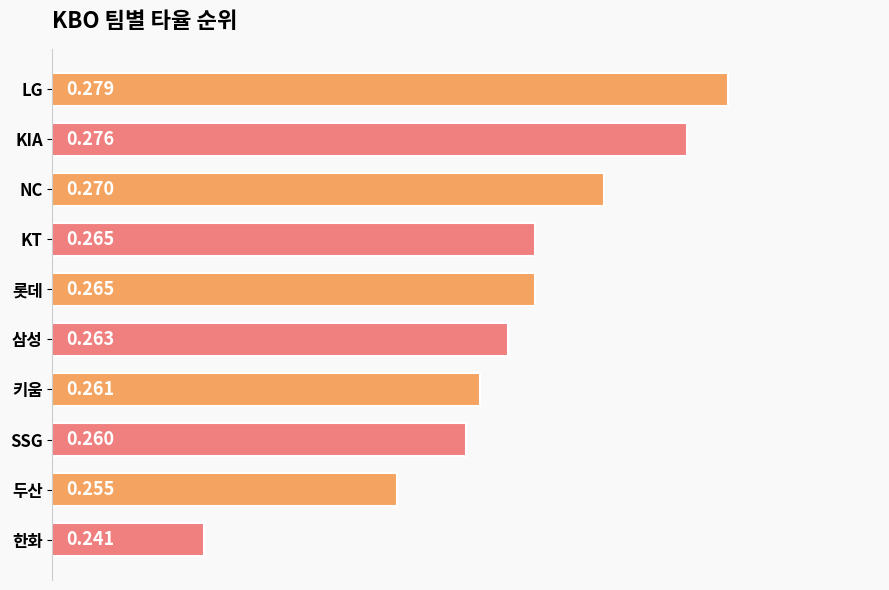

How many bars are there in total?

10